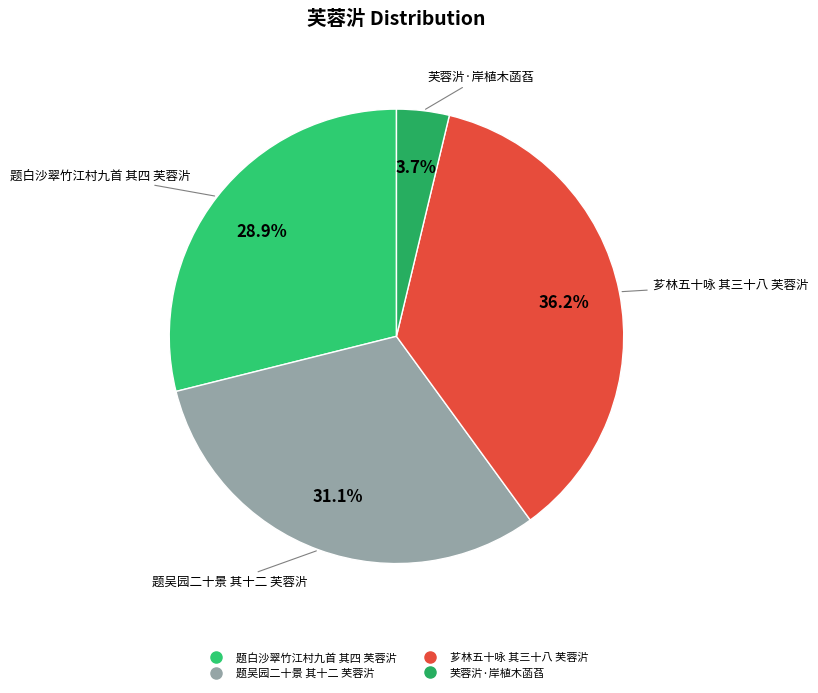

Rank the categories by value from highest to lowest.

芗林五十咏 其三十八 芙蓉沜, 题吴园二十景 其十二 芙蓉沜, 题白沙翠竹江村九首 其四 芙蓉沜, 芙蓉沜·岸植木菡萏